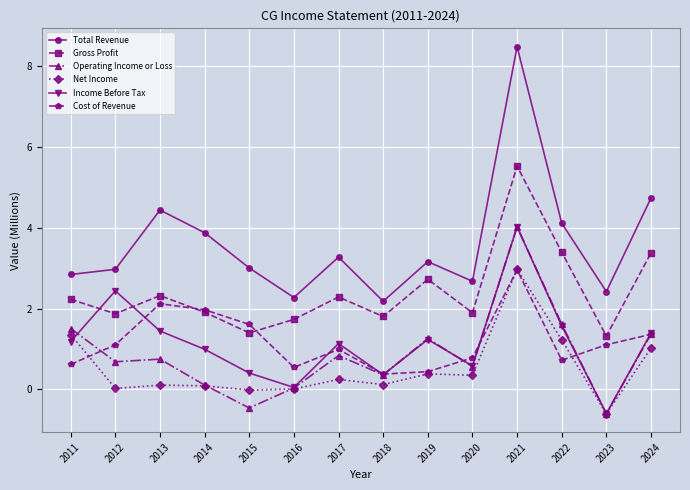

True or false: Gross Profit and Operating Income or Loss cross at least once.

False